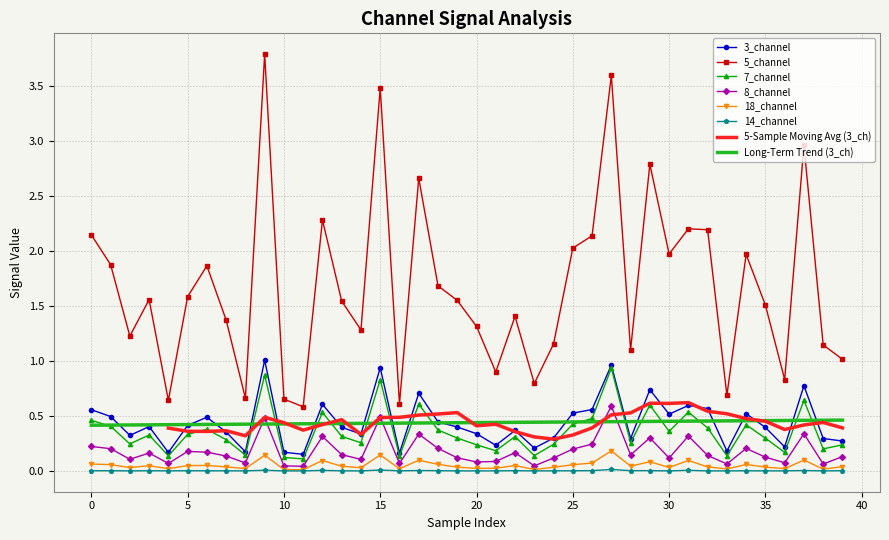

The value of 3_channel at 35 is 0.4. True or false?

True